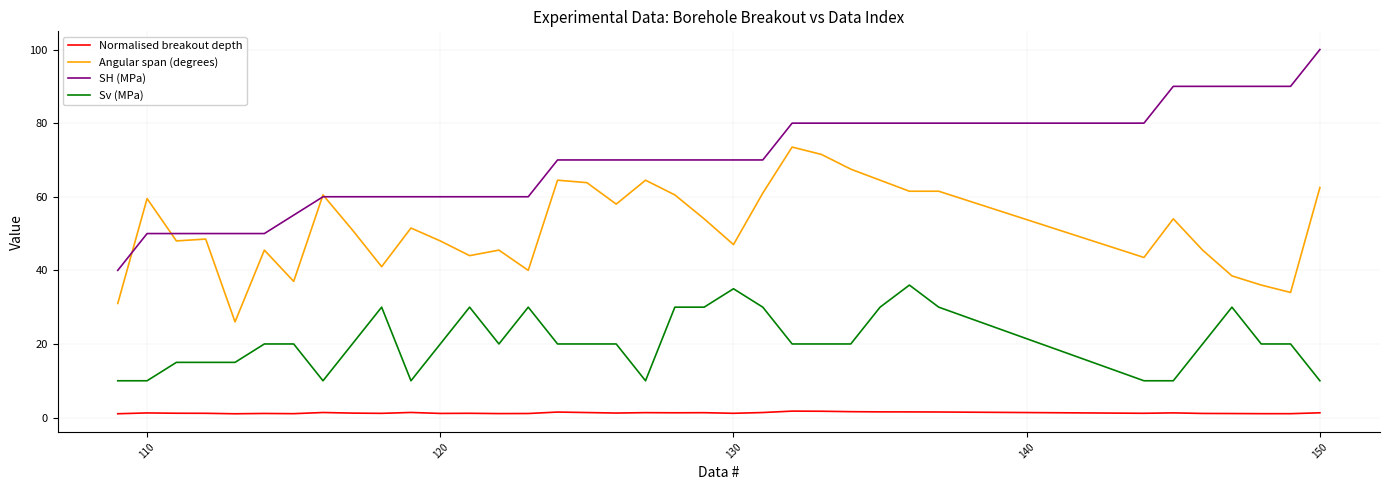

Which series has the largest range (max minus min)?

SH (MPa)